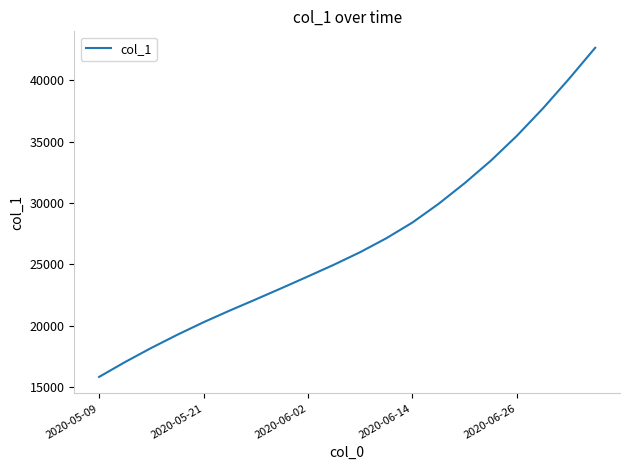

What is the difference between the maximum and minimum values?

26796.1